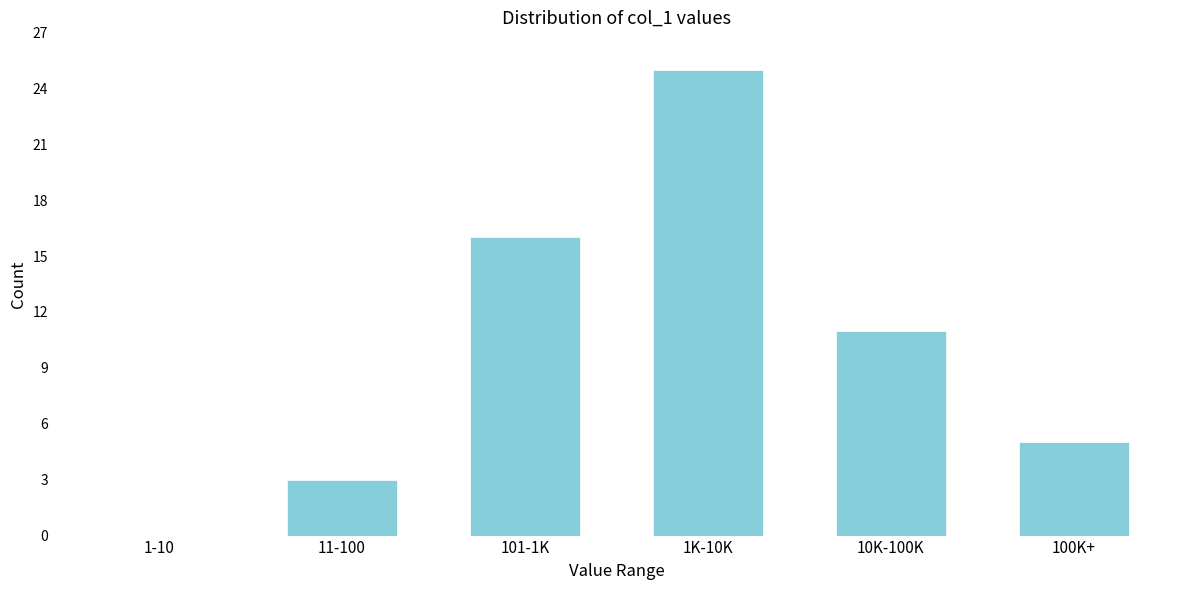

At which category does the chart reach its peak across all series?

1K-10K